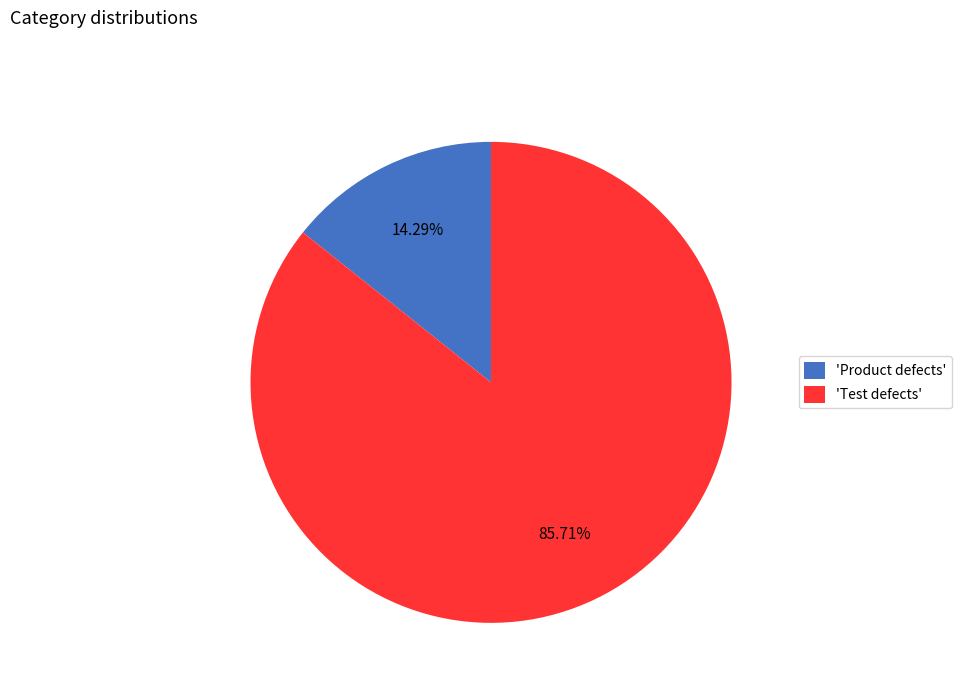

Does any single category account for the majority?

Yes